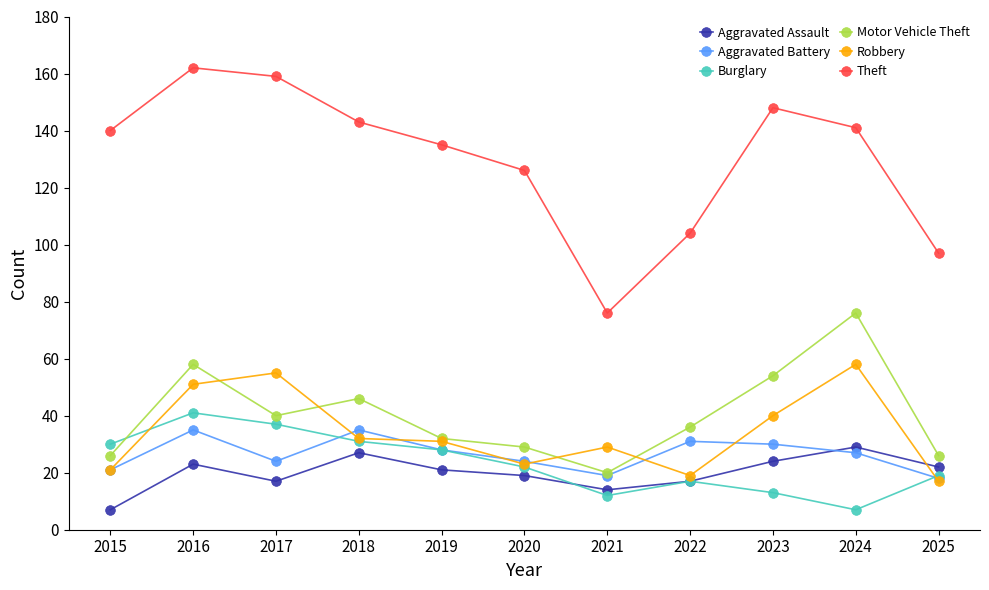

What is the value of the Theft point at the 8th from the left?

104